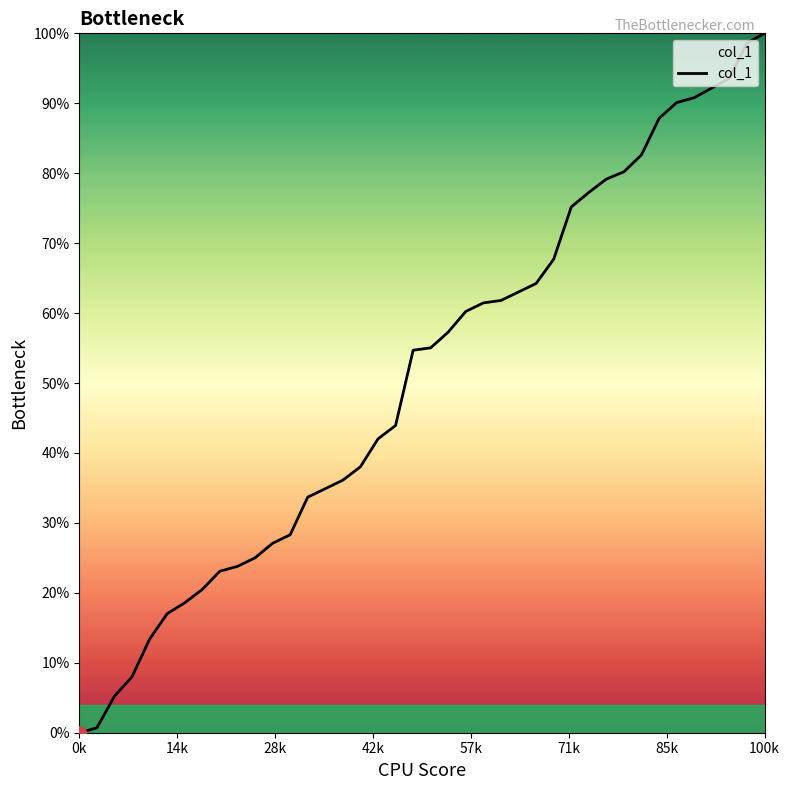

What is the greatest value displayed?

100.0